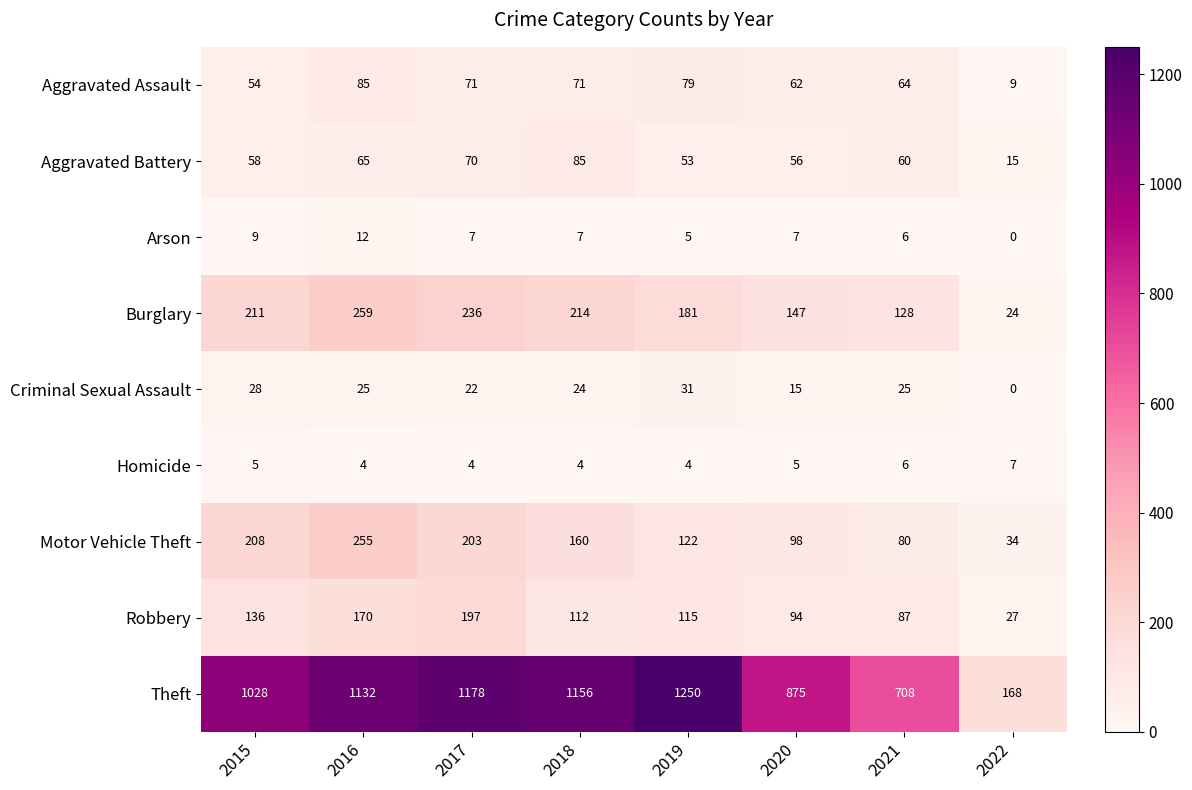

At which label does Burglary reach its minimum?

2022